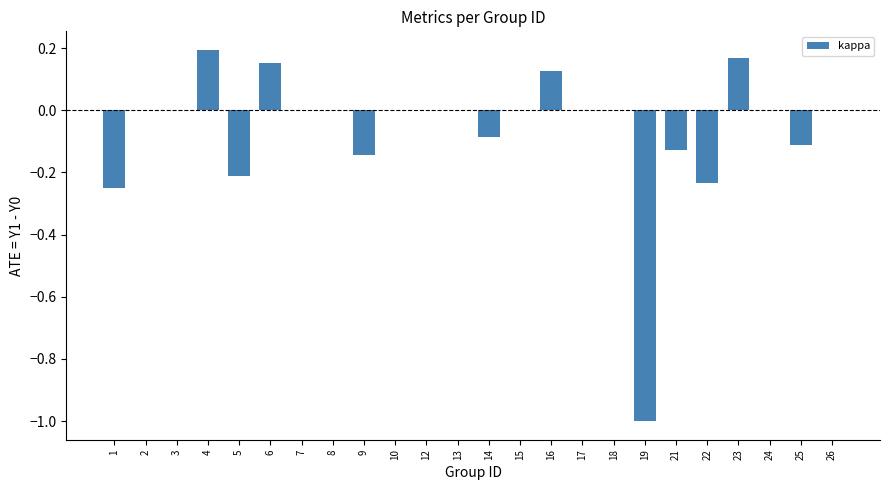

True or false: the data shows -0.8 at 10.

False